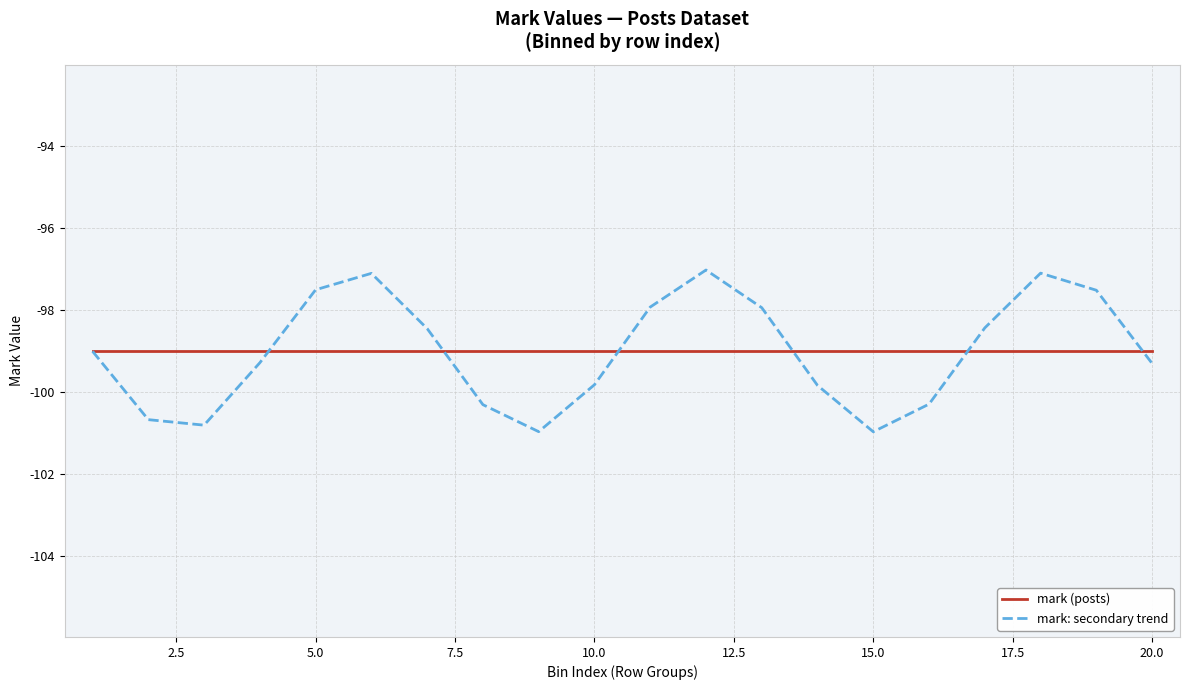

Which series has the largest range (max minus min)?

mark: secondary trend